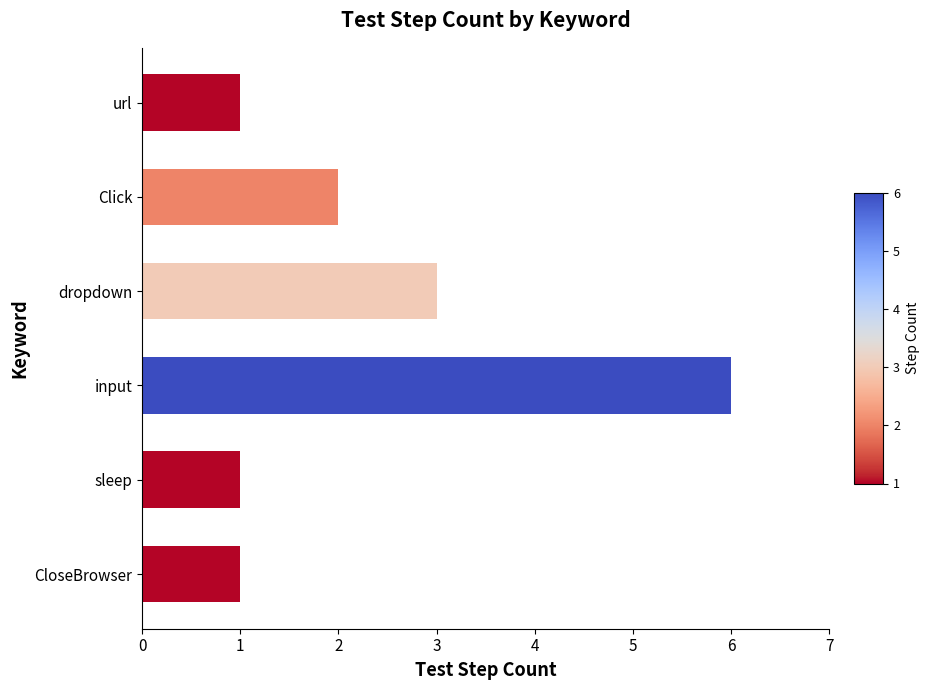

Where is the data nearest to the value 3?

dropdown